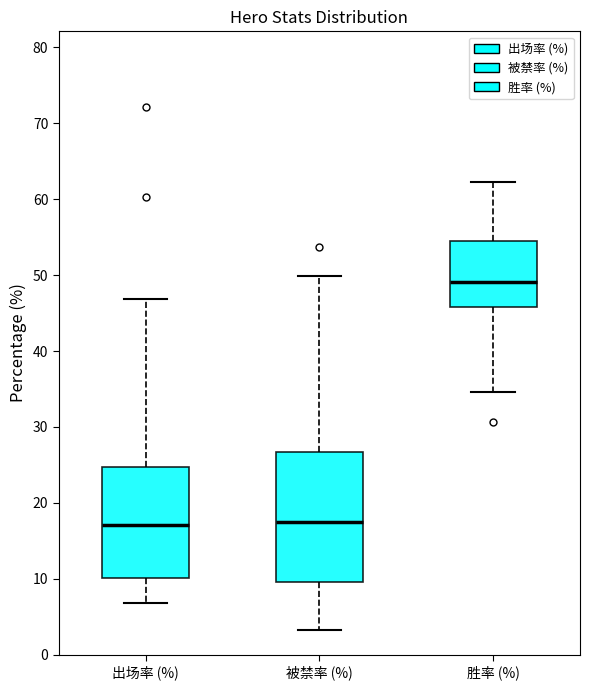

Which box's median line is the highest?

胜率 (%)